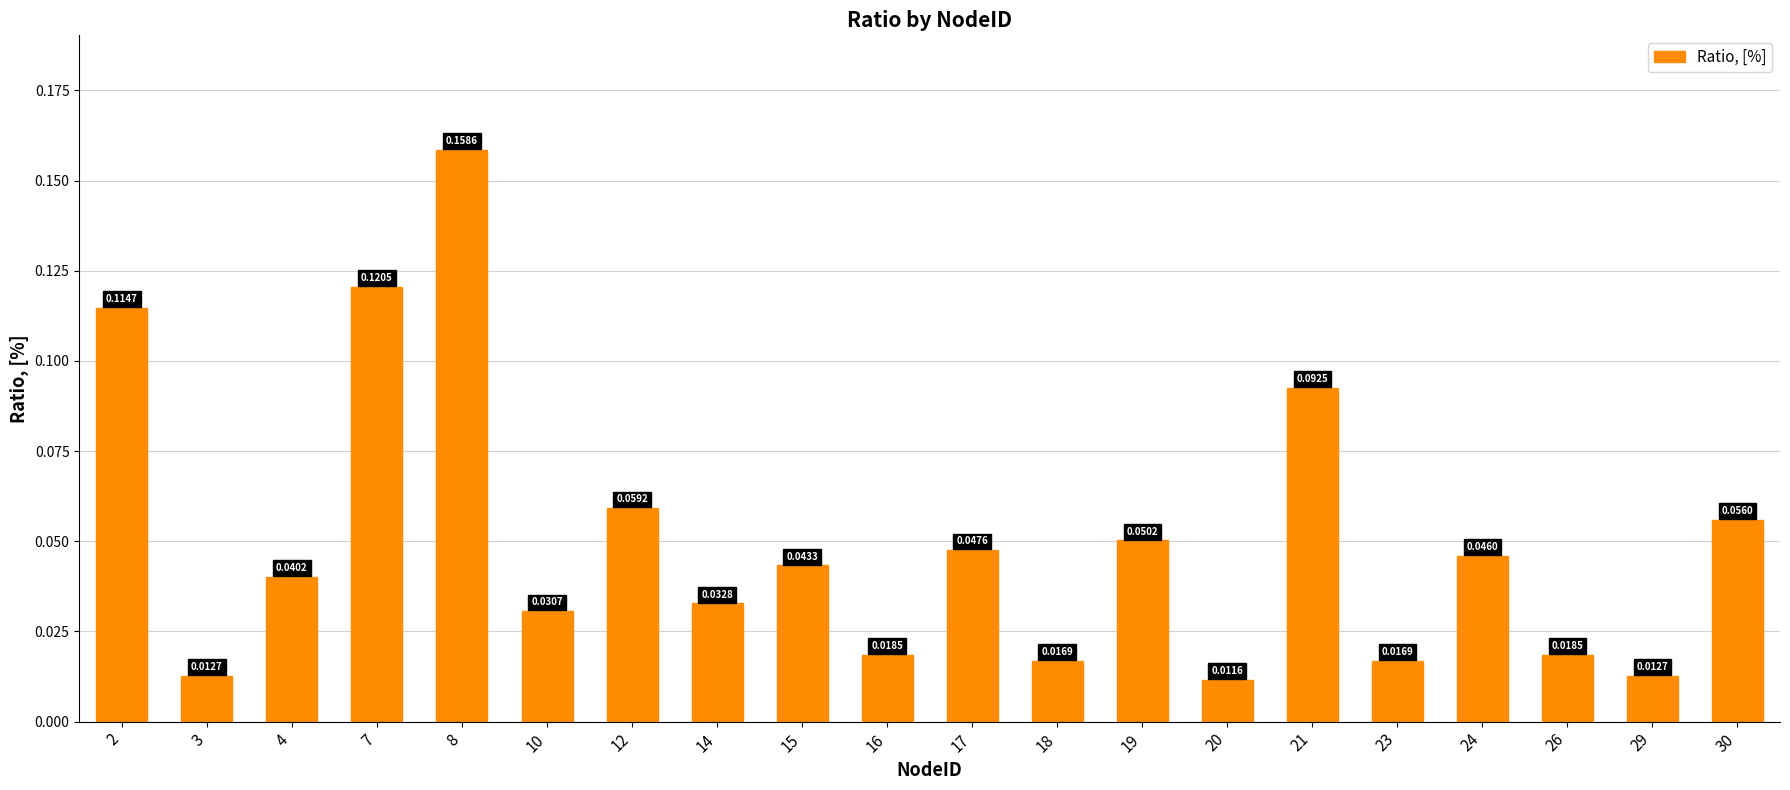

At which category does the chart reach its minimum across all series?

20